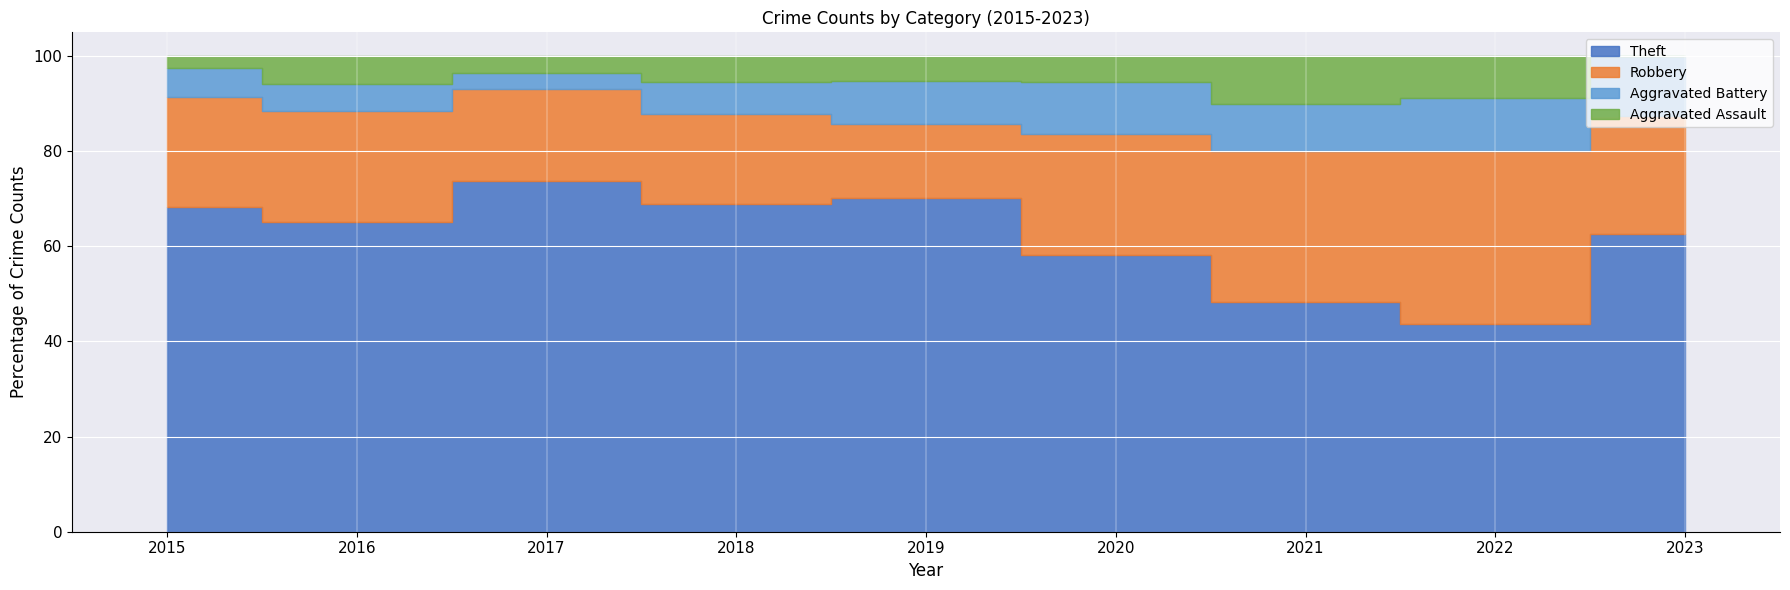

List the series in order of their peak value, highest first.

Theft, Robbery, Aggravated Battery, Aggravated Assault